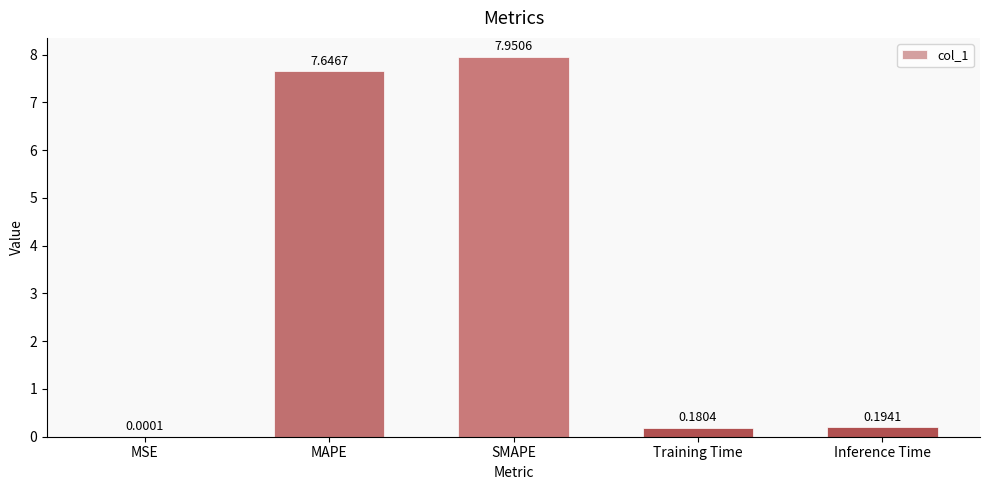

What is the sum of the values at Training Time and SMAPE?

8.1